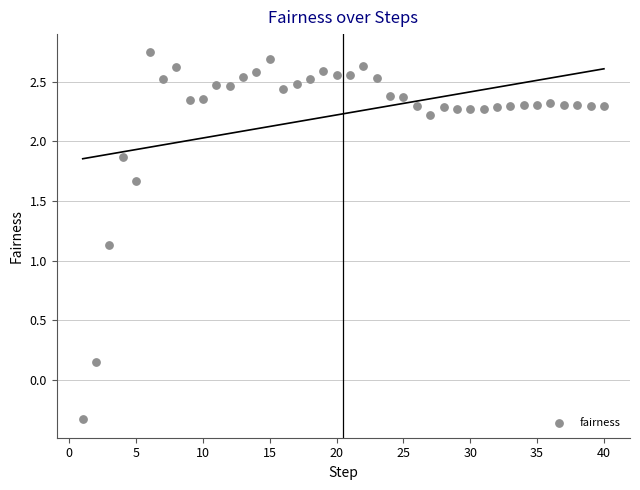

What is the range of X values (max minus min)?

39.0